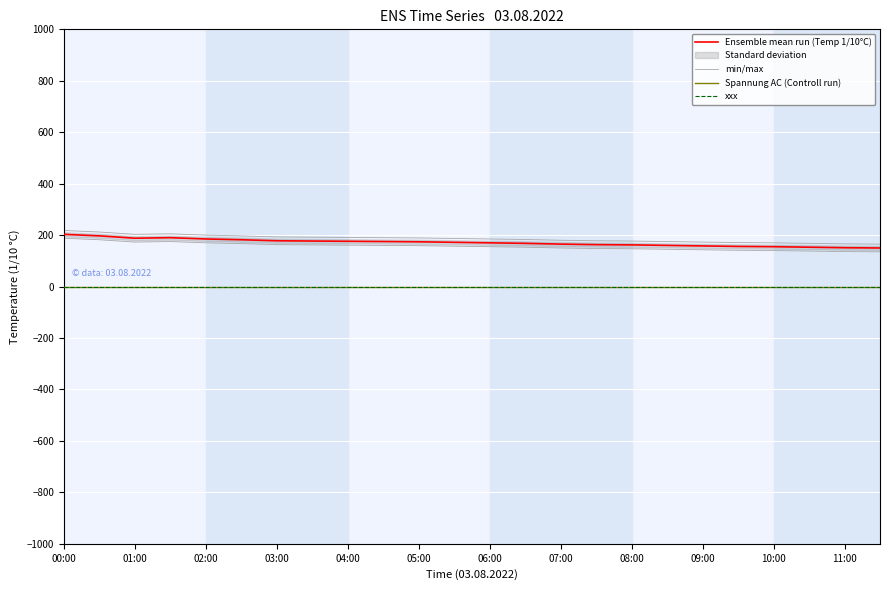

How many interior local valleys does the min/max series have?

1